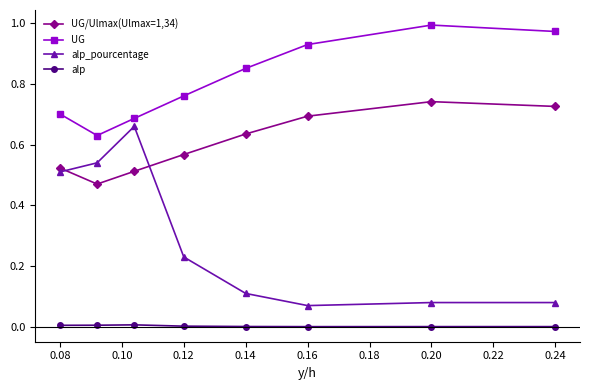

True or false: alp_pourcentage has more than 0 points higher than both neighbors.

True